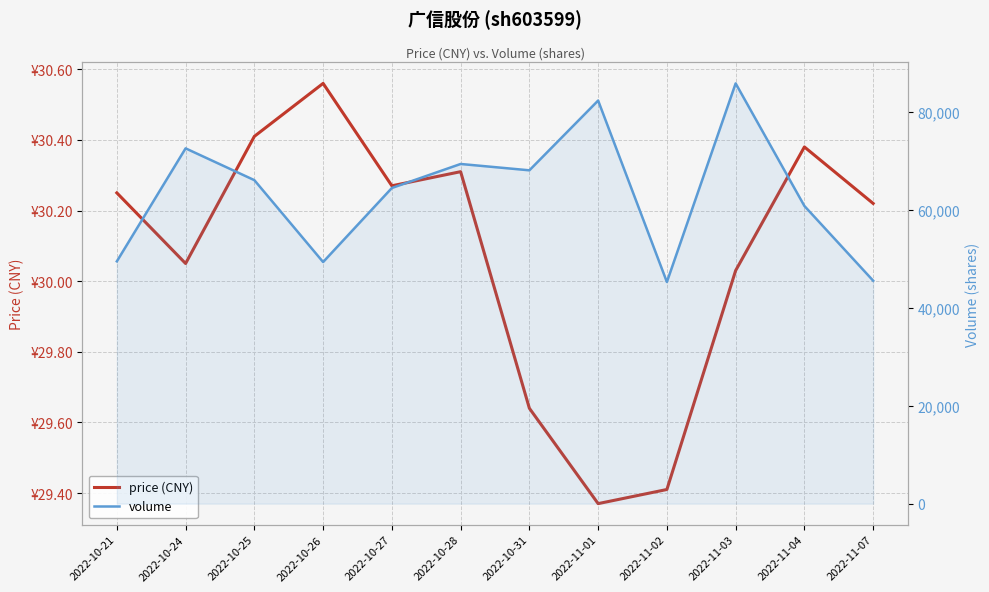

The price (CNY) series shows 30.4 at 2022-11-04. True or false?

True